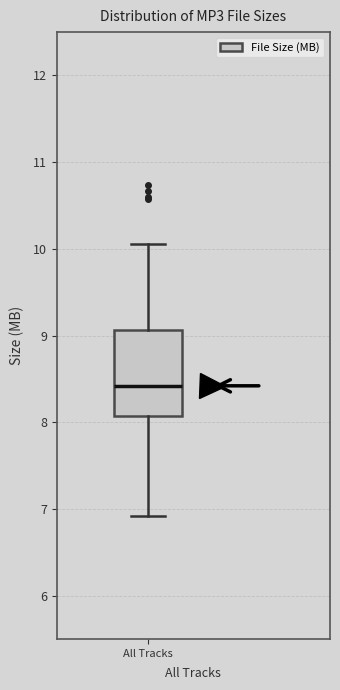

Transcribe this box plot: give where the median line is, the range the box spans, and where the two whiskers end, as read against the y-axis. The values are not printed on the chart, so give them approximately, as read against the axis.

median 8.4, box 8.1 to 9.1, whiskers 6.9 to 10.1